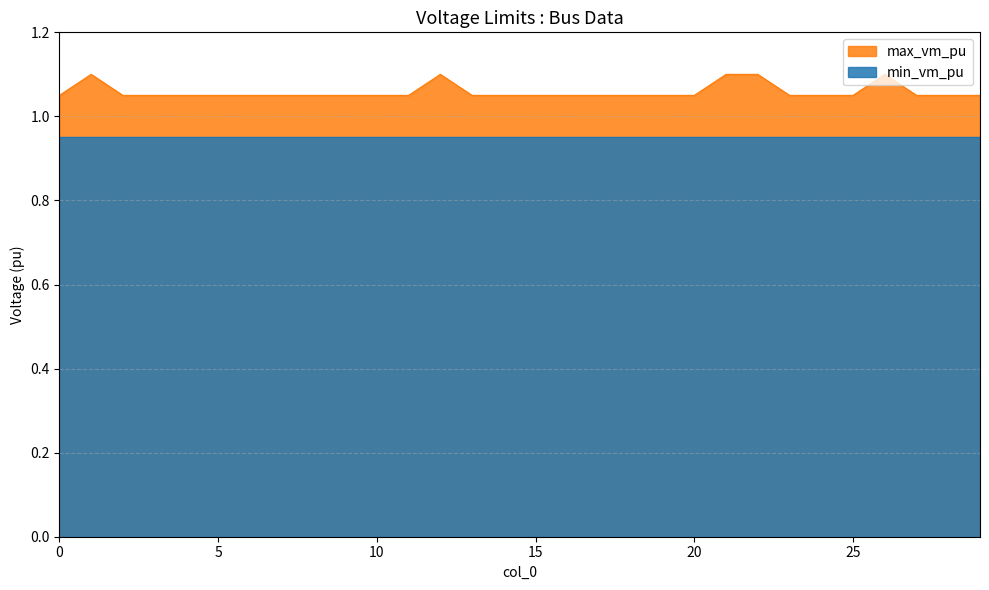

True or false: the data has more than 1 interior local peaks.

True